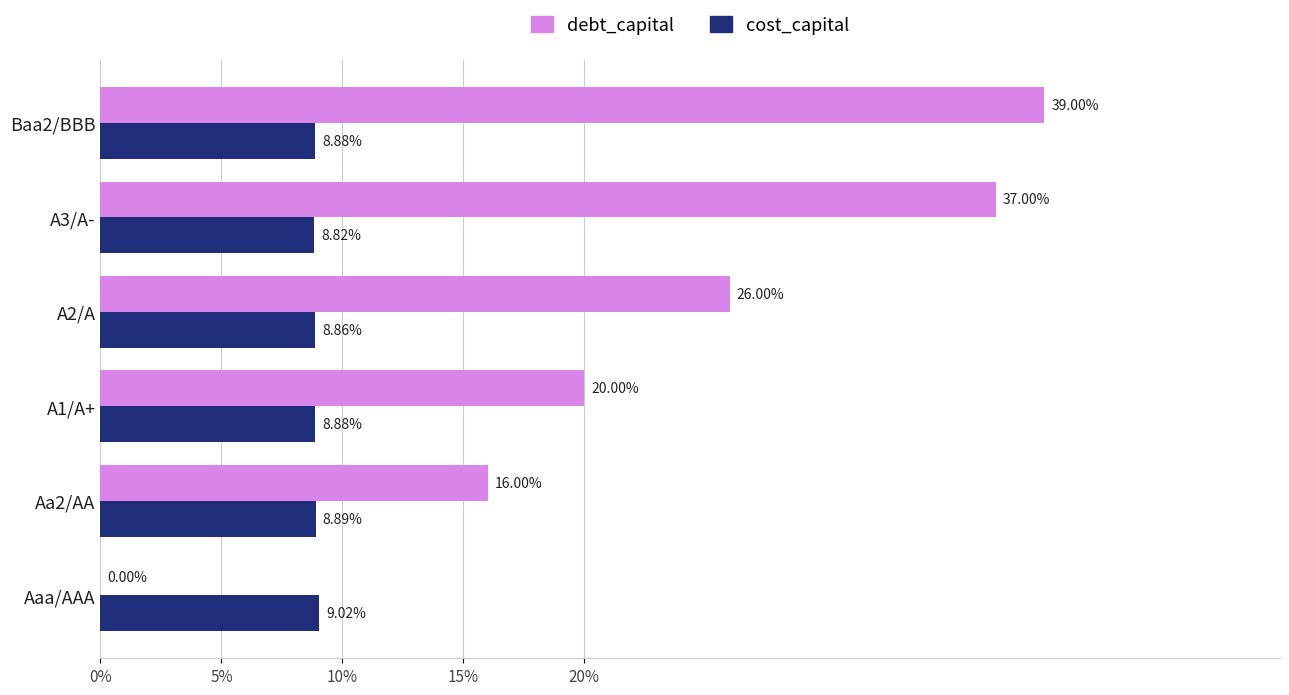

At which label does cost_capital reach its peak?

Aaa/AAA